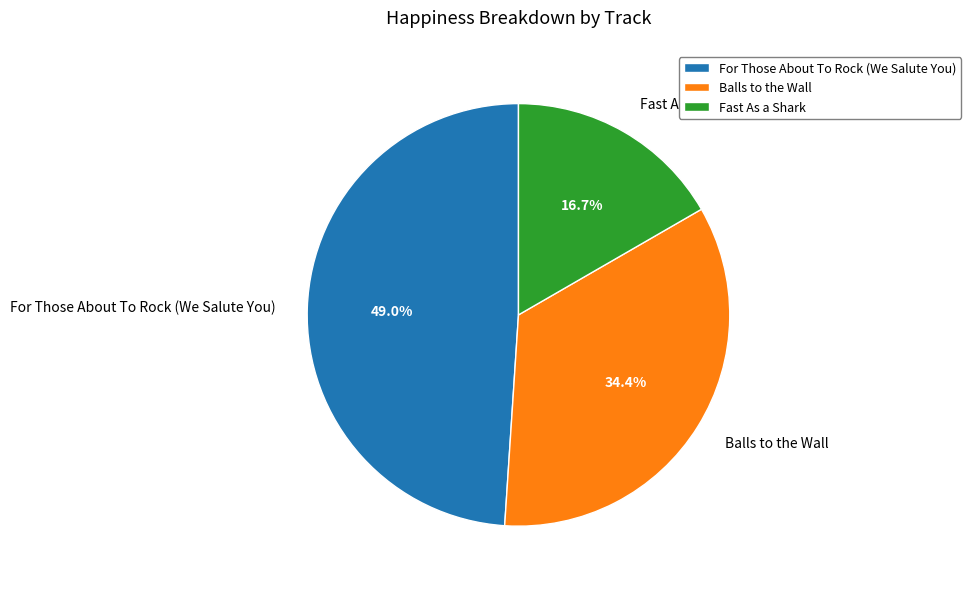

True or false: Fast As a Shark accounts for 23% of the total.

False